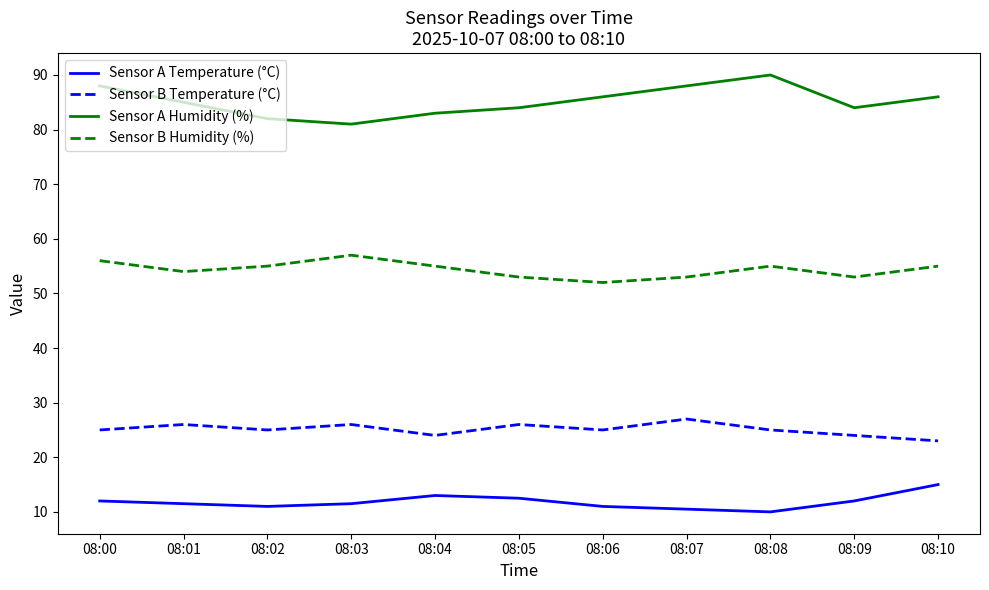

Does the chart display data point markers on the line(s)?

No